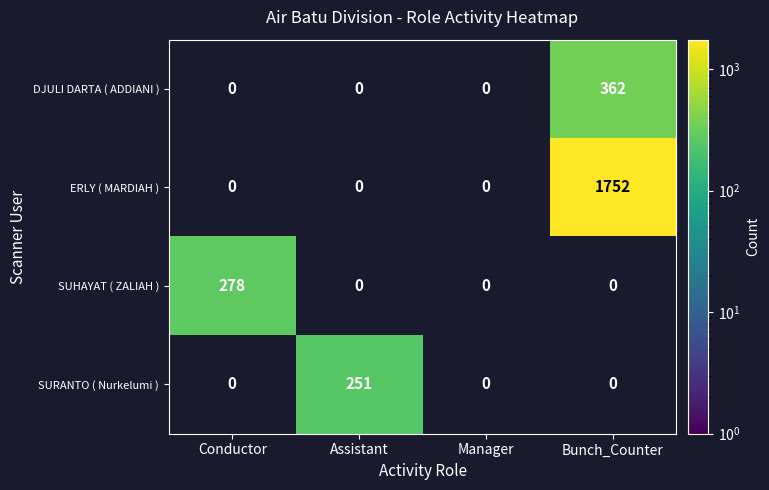

Is it true that ERLY ( MARDIAH ) equals 1752 at Bunch_Counter?

True